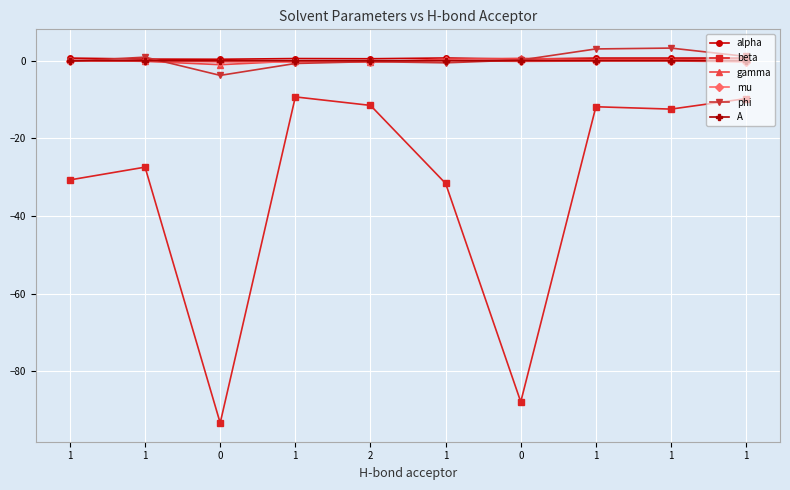

How many categories are shown in the chart?

10